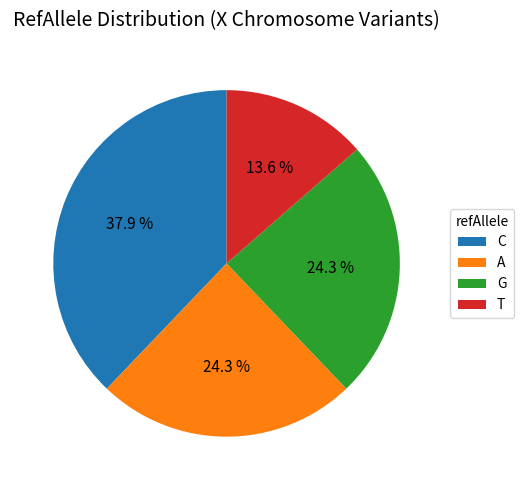

To the nearest percent, what percentage of the pie is A?

24%